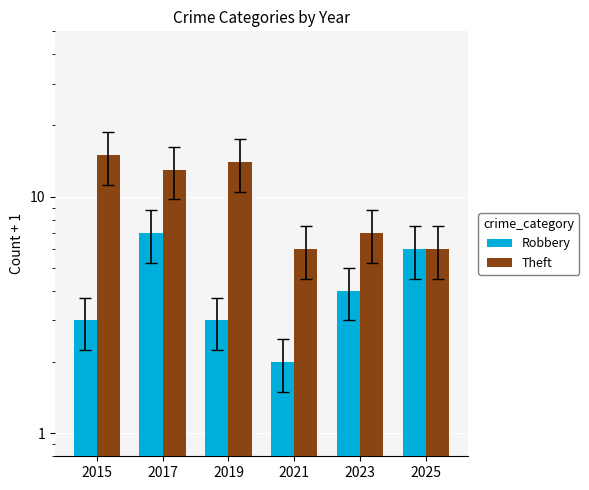

True or false: Robbery has a value of 1 at 2015.

False